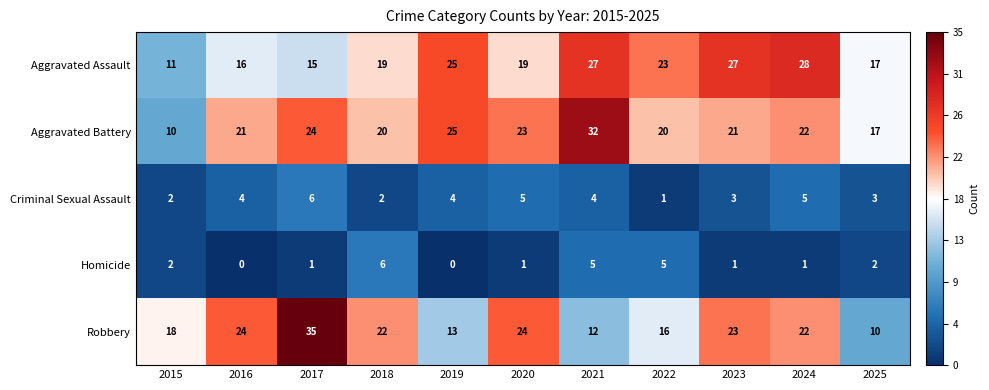

The Aggravated Assault series shows 16 at 2016. True or false?

True